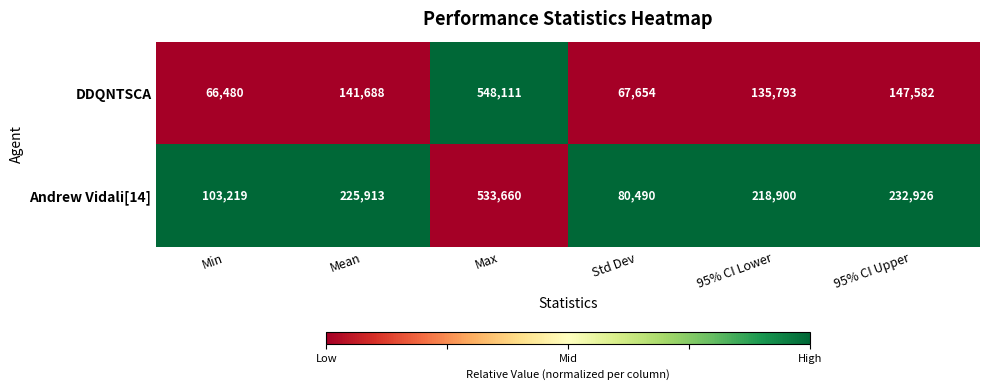

What is the sum of all DDQNTSCA values?

1107308